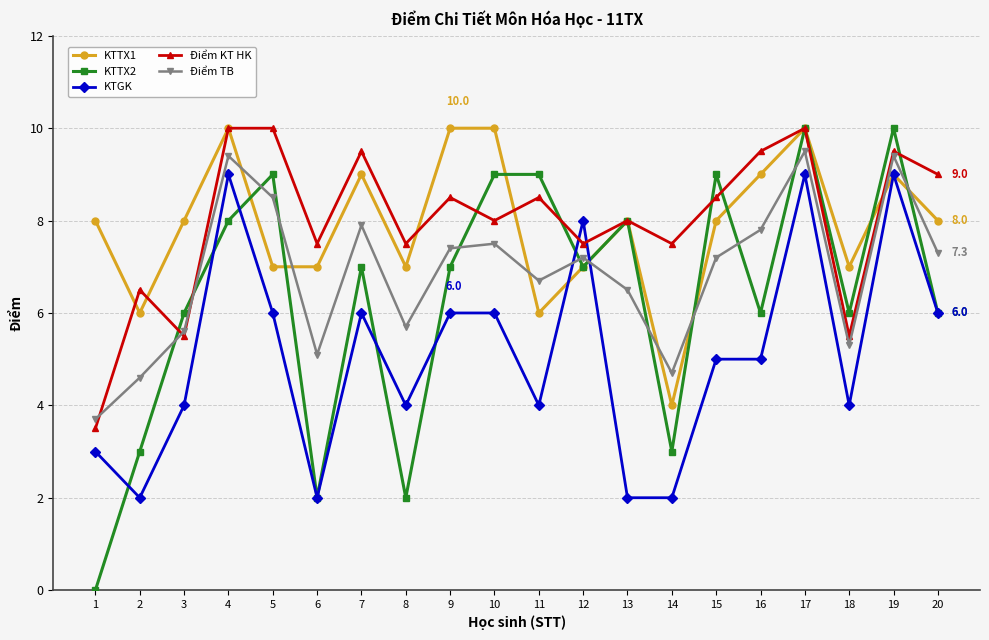

How many distinct data groups are displayed?

5